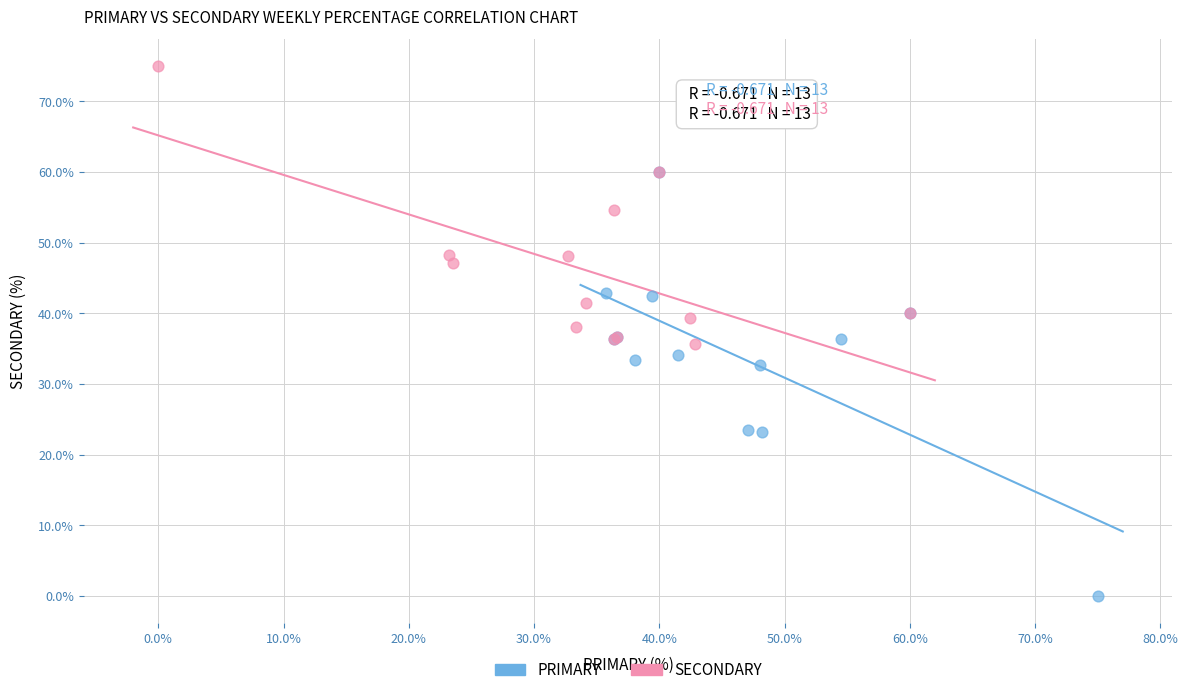

Which series has the largest Y range (max minus min)?

PRIMARY